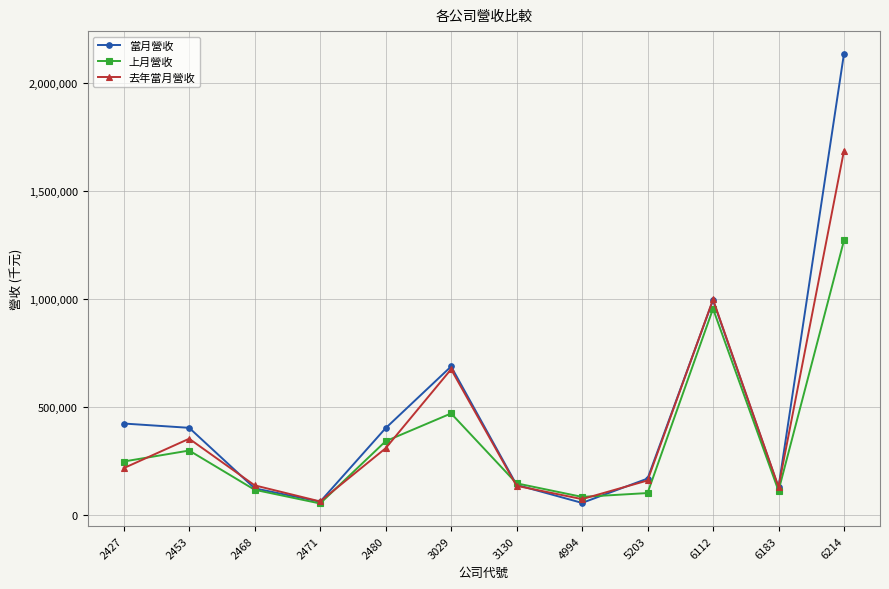

Count the number of data series in this chart.

3